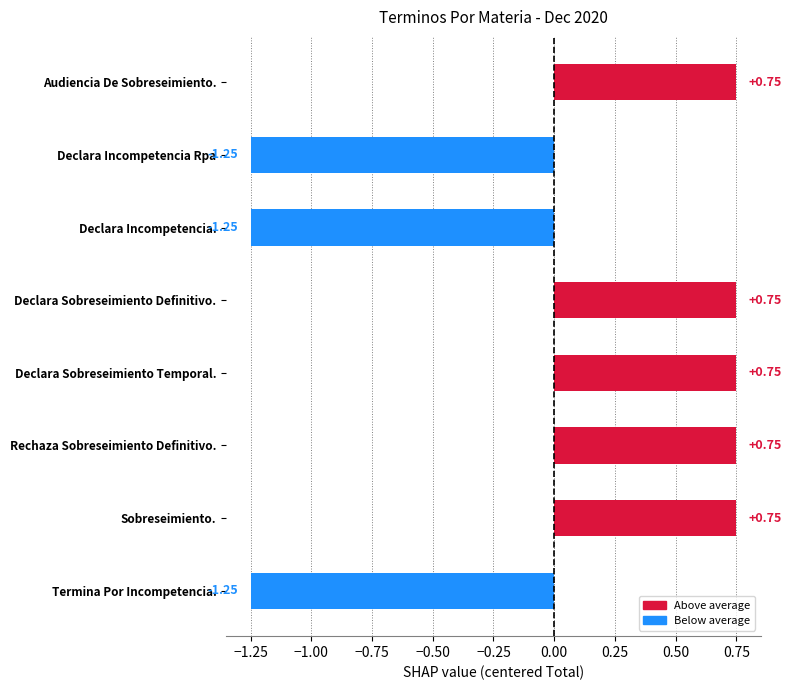

How many values are below 0?

3